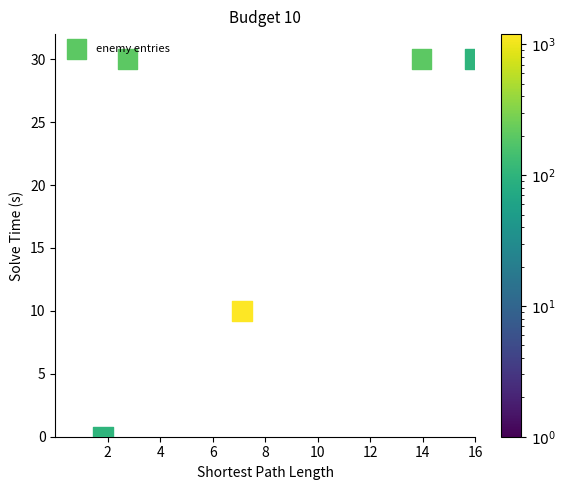

What Y value in the scatter plot is closest to 15?

10